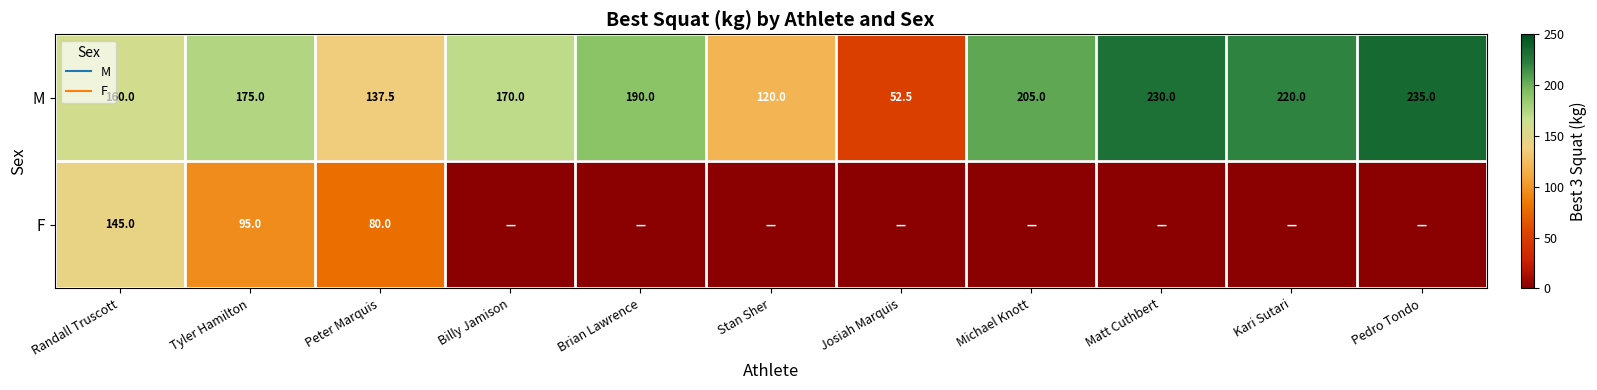

What is the difference between the highest and lowest values at Peter Marquis?

57.5